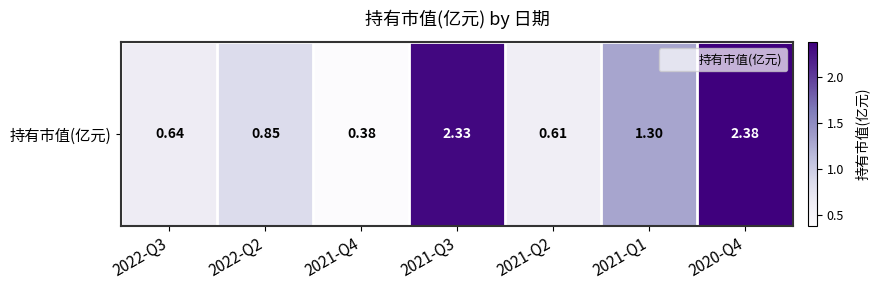

True or false: the data shows 1.4 at 2022-Q2.

False